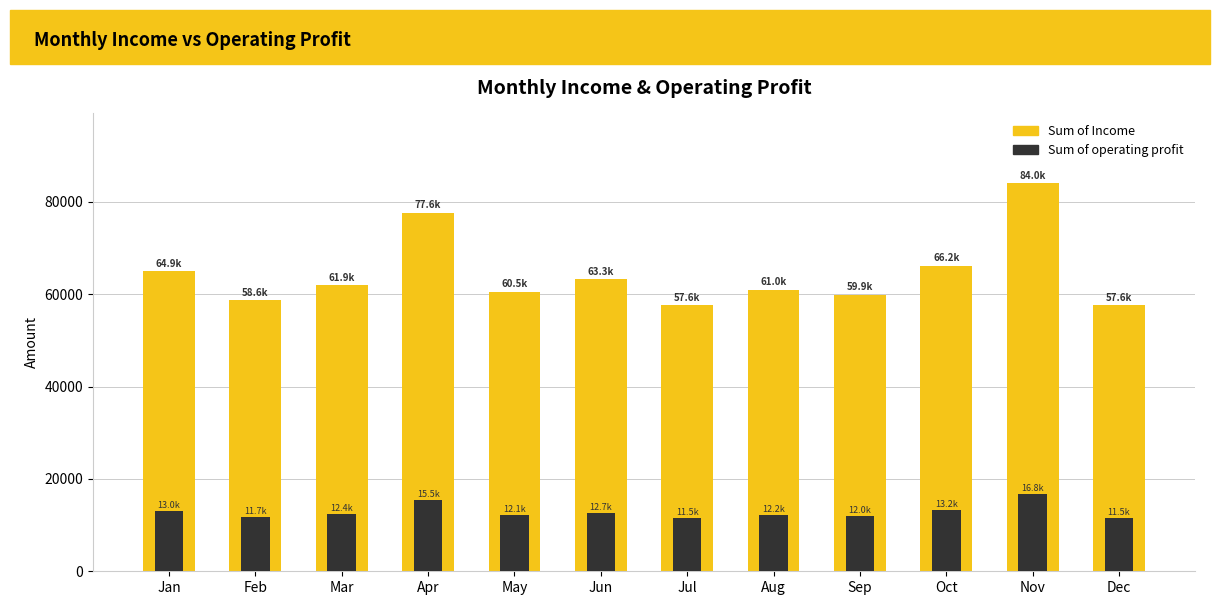

Is the value of Sum of operating profit at Nov greater than the value of Sum of Income at Oct?

No